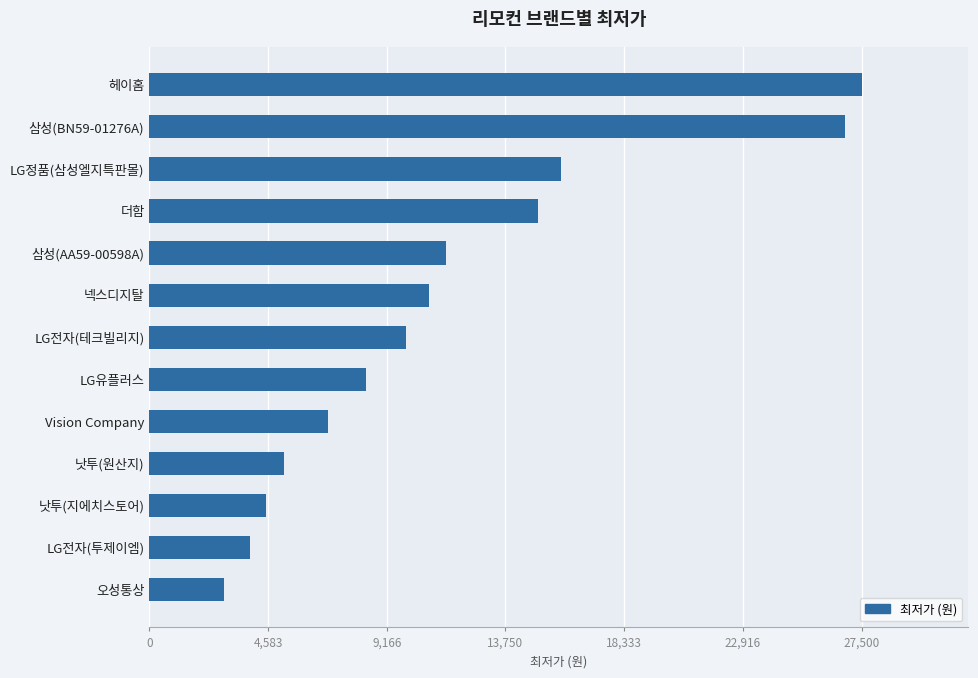

What is the maximum value shown in the chart?

27500